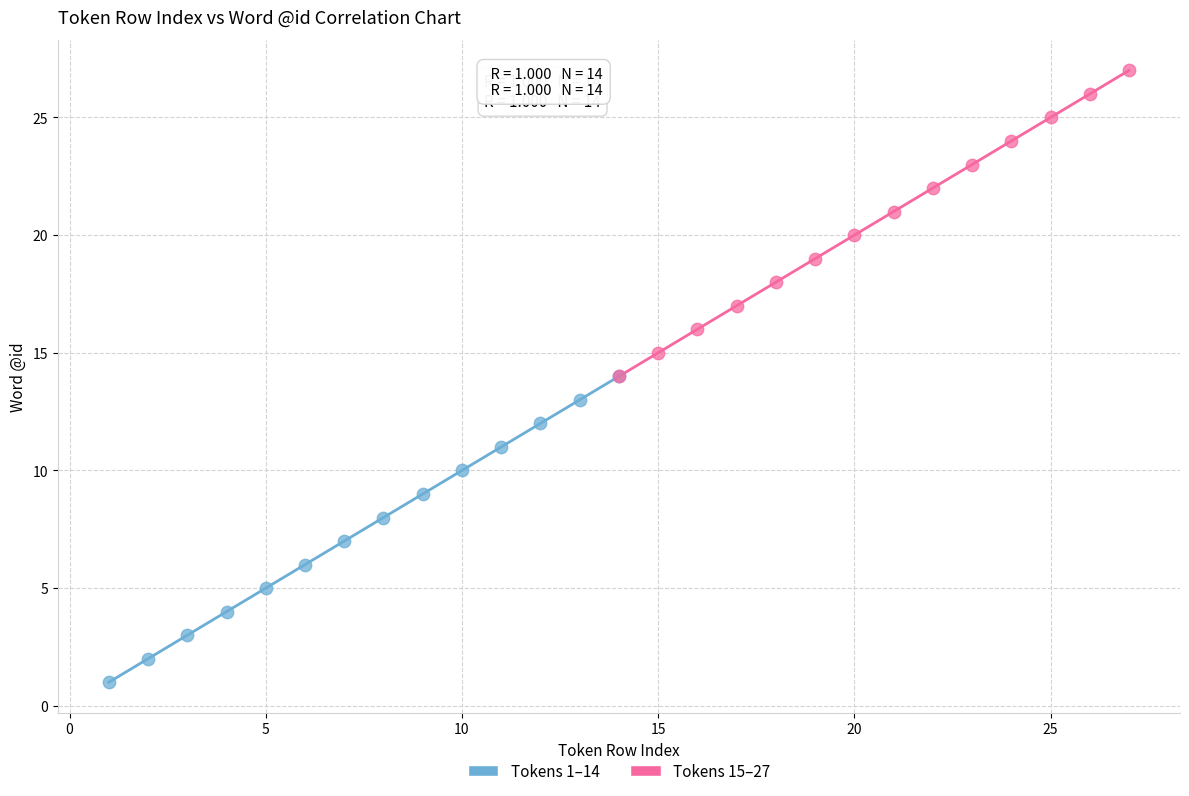

Which series contains the lowest Y value?

Tokens 1–14